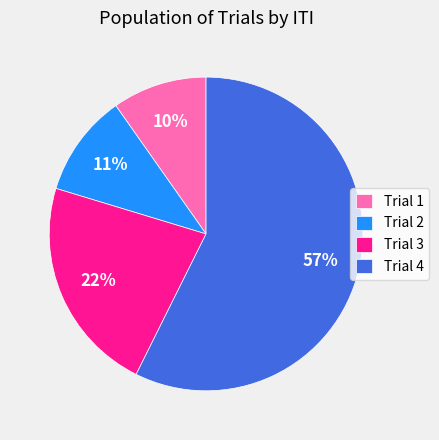

Combined, do Trial 2 and Trial 1 account for over 50%?

No